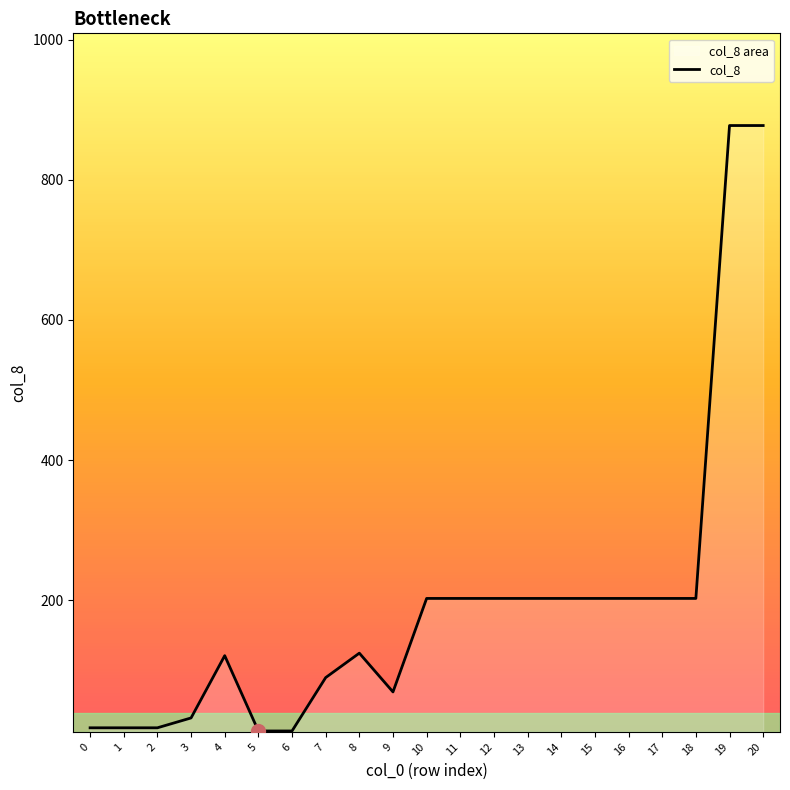

What is the change in value from 2 to 11?

+184.7